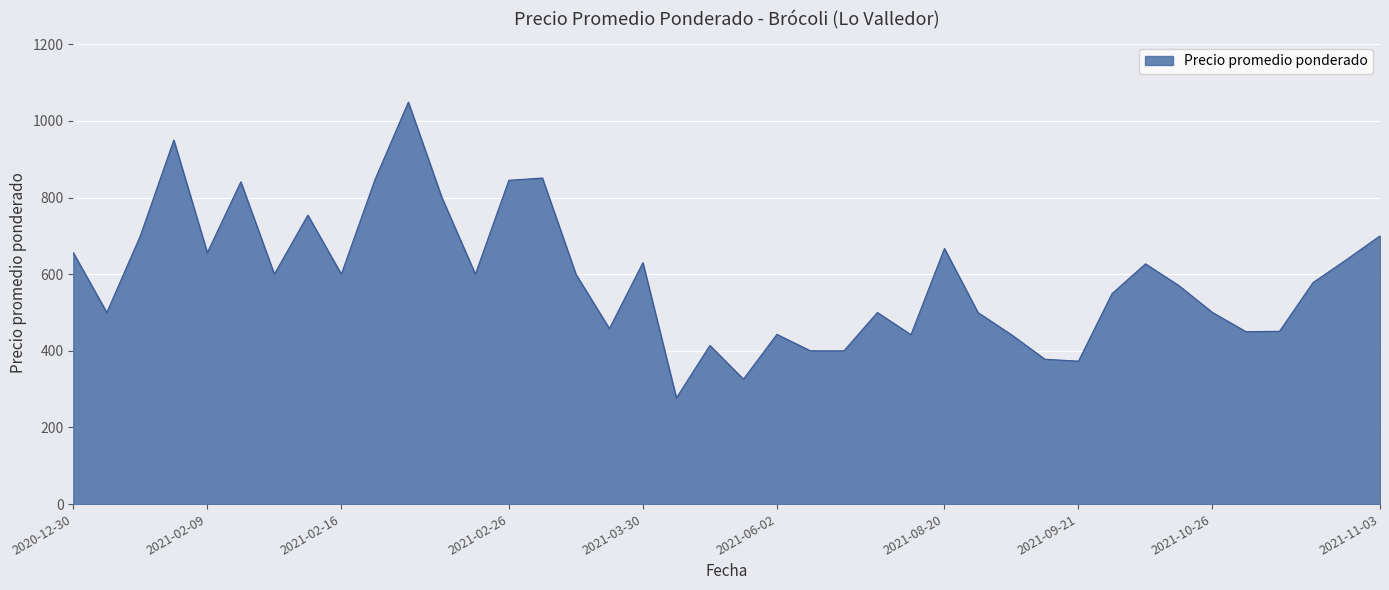

What is the difference between the maximum and minimum values?

772